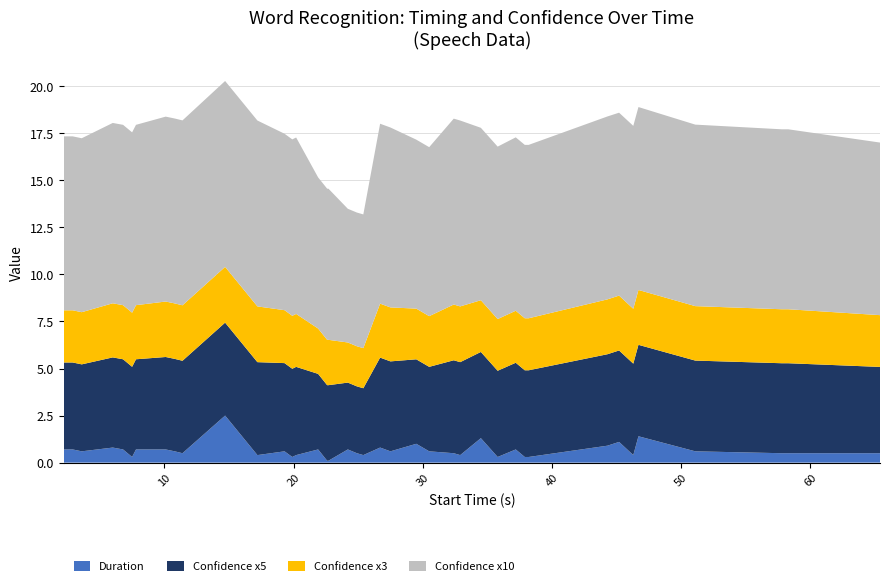

What is the maximum value for Duration?

2.5